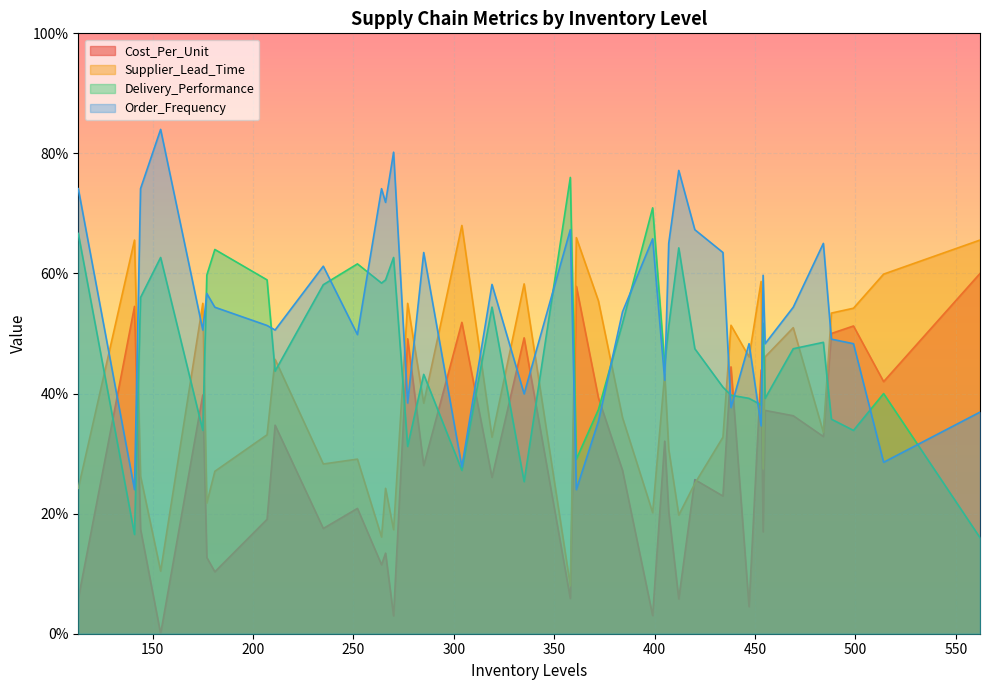

Is it true that Supplier_Lead_Time equals 19.8 at 412?

True